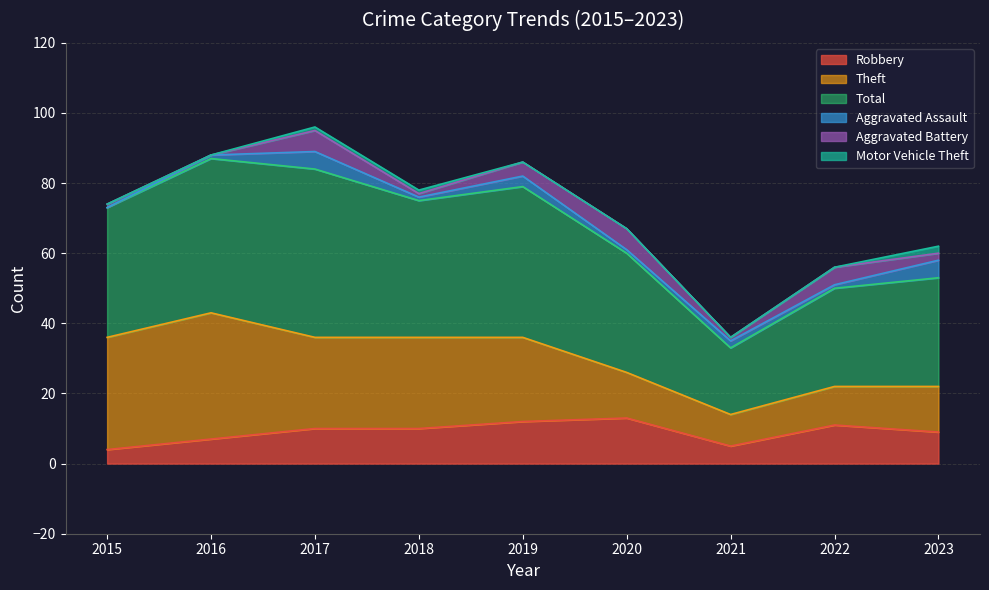

Reading left to right, transcribe all the data shown in this chart.

Robbery: 2015=4	2016=7	2017=10	2018=10	2019=12	2020=13	2021=5	2022=11	2023=9
Theft: 2015=32	2016=36	2017=26	2018=26	2019=24	2020=13	2021=9	2022=11	2023=13
Total: 2015=37	2016=44	2017=48	2018=39	2019=43	2020=34	2021=19	2022=28	2023=31
Aggravated Assault: 2015=0	2016=1	2017=5	2018=1	2019=3	2020=1	2021=2	2022=1	2023=5
Aggravated Battery: 2015=1	2016=0	2017=6	2018=1	2019=4	2020=6	2021=1	2022=5	2023=2
Motor Vehicle Theft: 2015=0	2016=0	2017=1	2018=1	2019=0	2020=0	2021=0	2022=0	2023=2